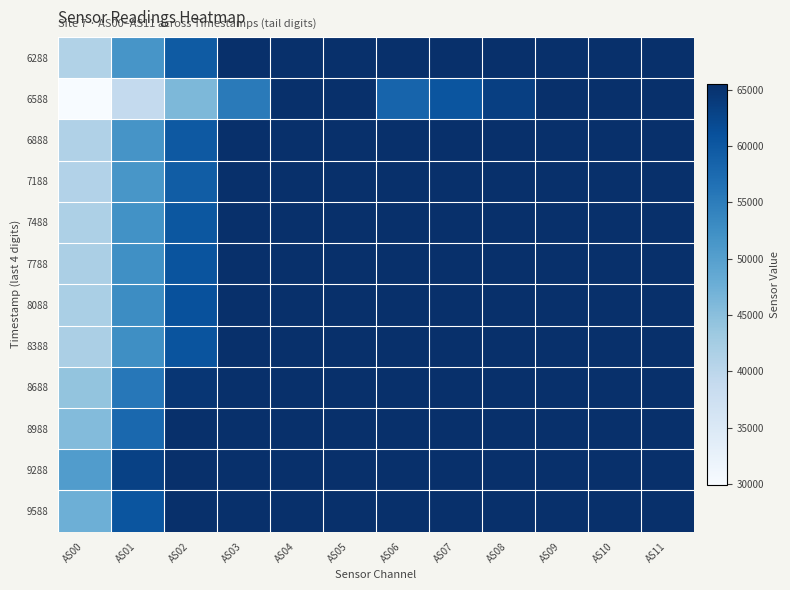

Which series has the widest spread of values?

6588